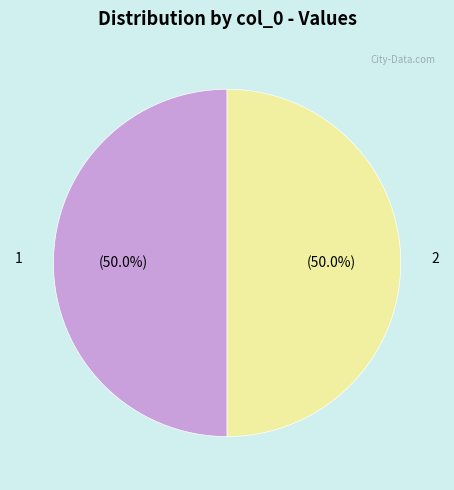

How many slices are in this pie chart?

2